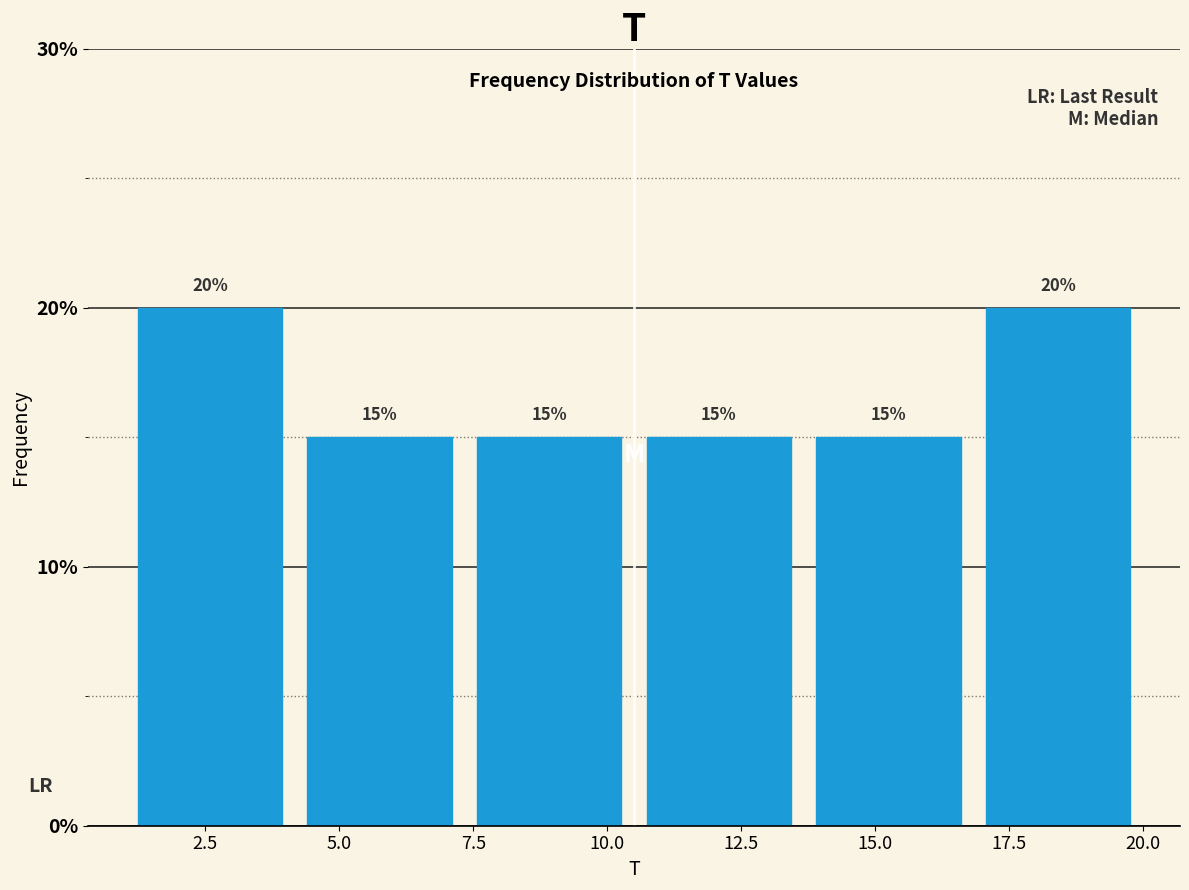

Reading left to right, list every bar in this chart as the range it spans on the x-axis followed by its height. The bar edges are not printed on the chart, so give them approximately, as read against the axis.

1.0 to 4.0: 20
4.0 to 7.5: 15
7.5 to 10.5: 15
10.5 to 13.5: 15
13.5 to 17.0: 15
17.0 to 20.0: 20